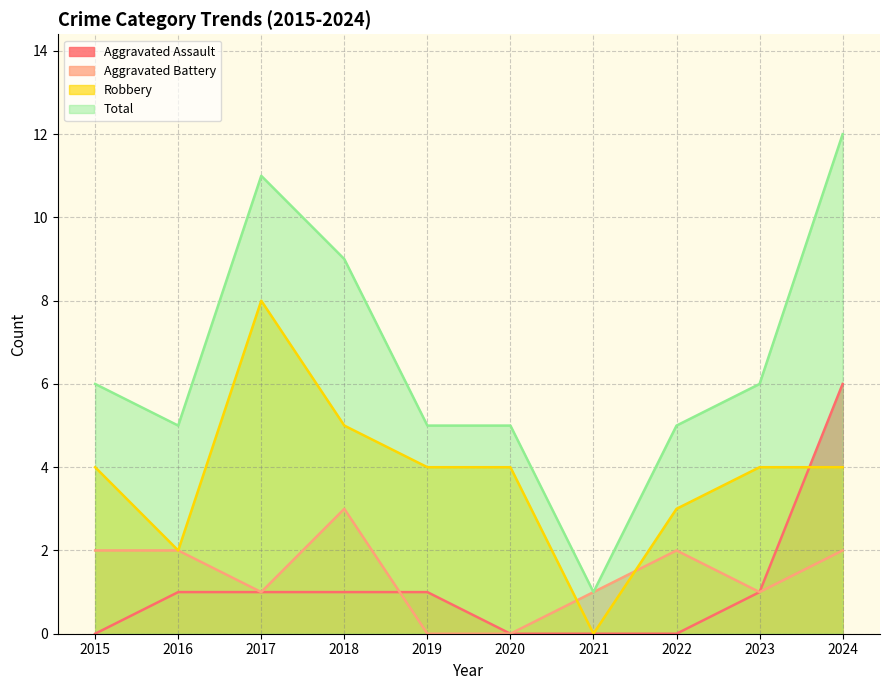

Which has a higher value, 2021 or 2023?

2023